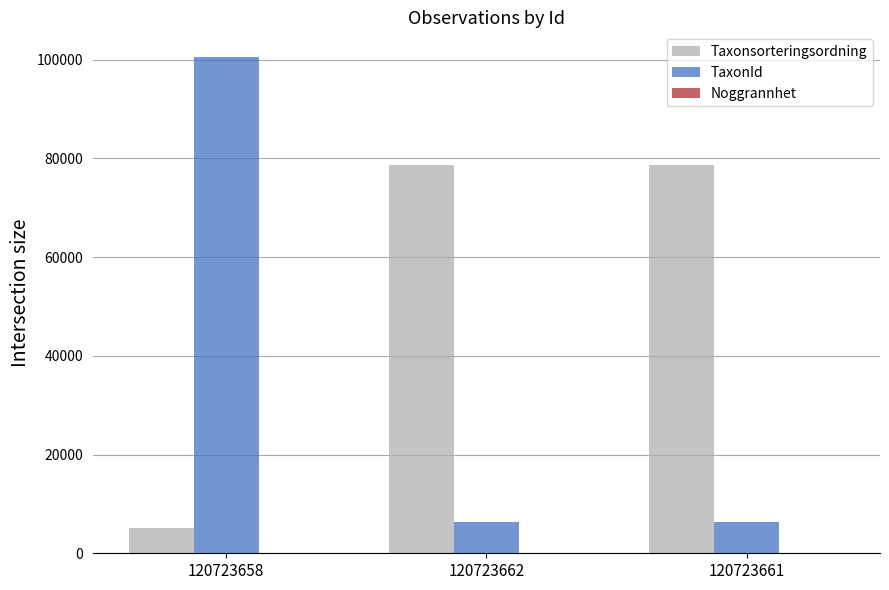

Is it true that TaxonId equals 10913 at 120723662?

False